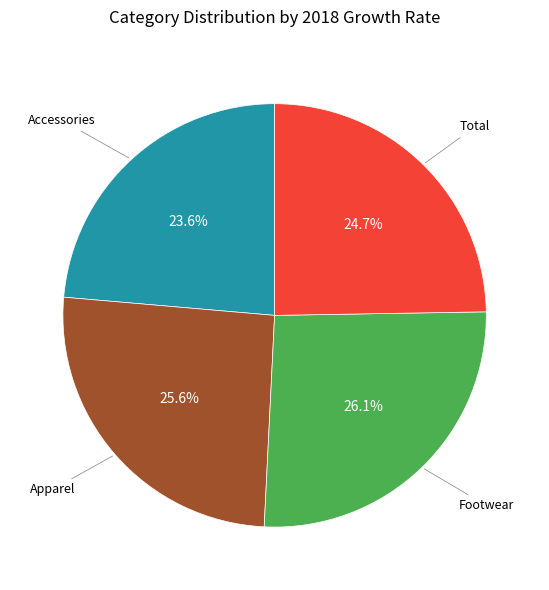

Does any single category account for the majority?

No